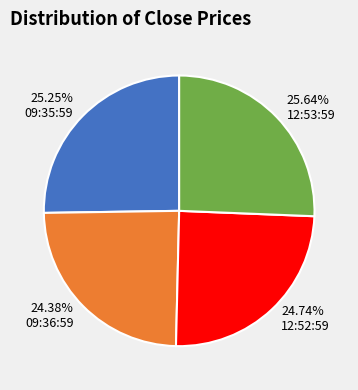

The 12:52:59 slice represents 25% of the pie. True or false?

True